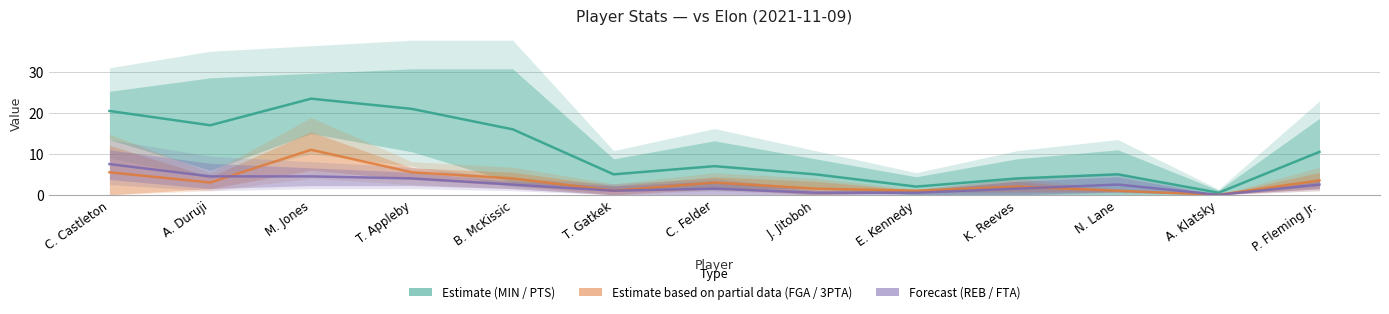

The Forecast series shows 1.5 at C. Felder. True or false?

True